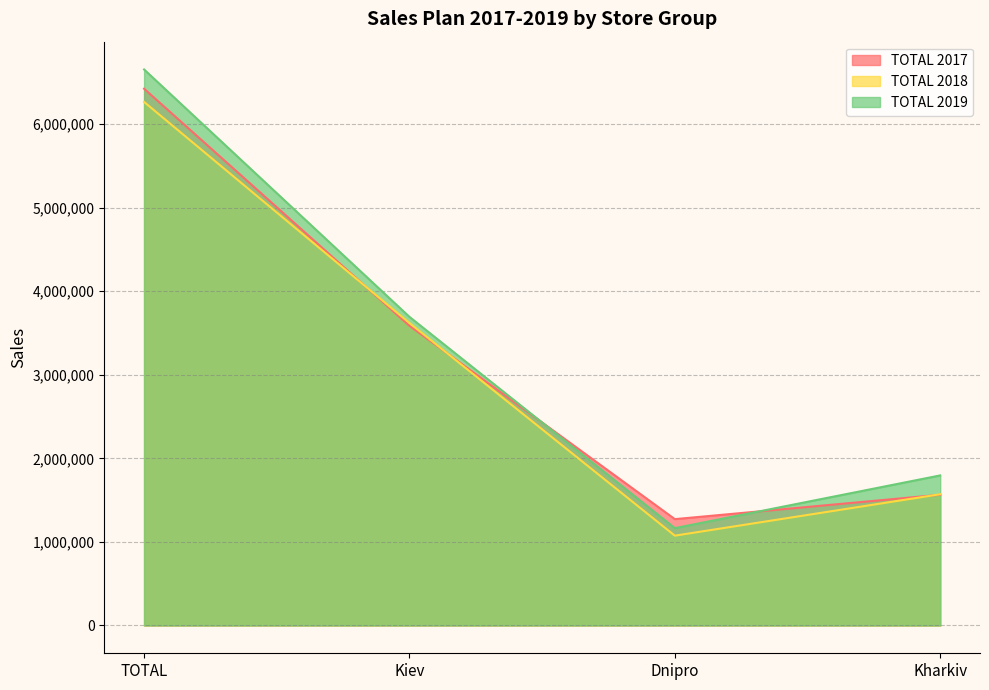

Is the value of TOTAL 2017 at Dnipro greater than the value of TOTAL 2018 at Dnipro?

Yes